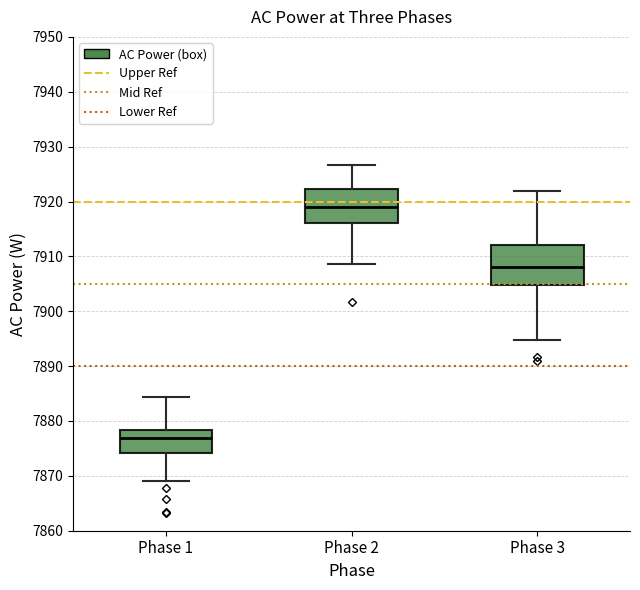

Which box has the highest median line?

Phase 2